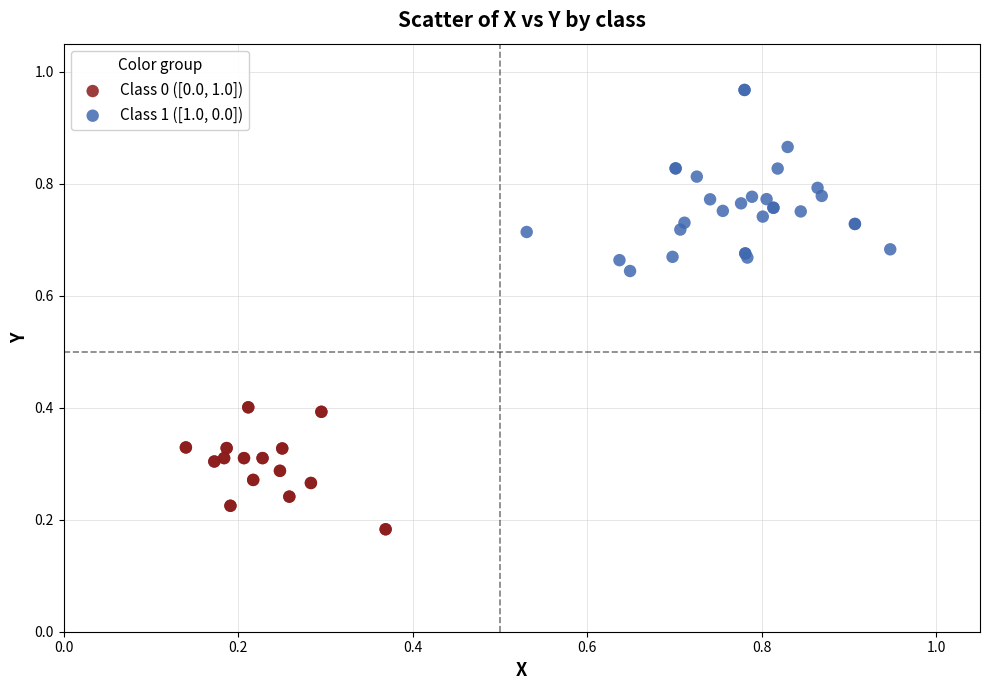

Which series has the widest spread of Y values?

Class 1 ([1.0, 0.0])